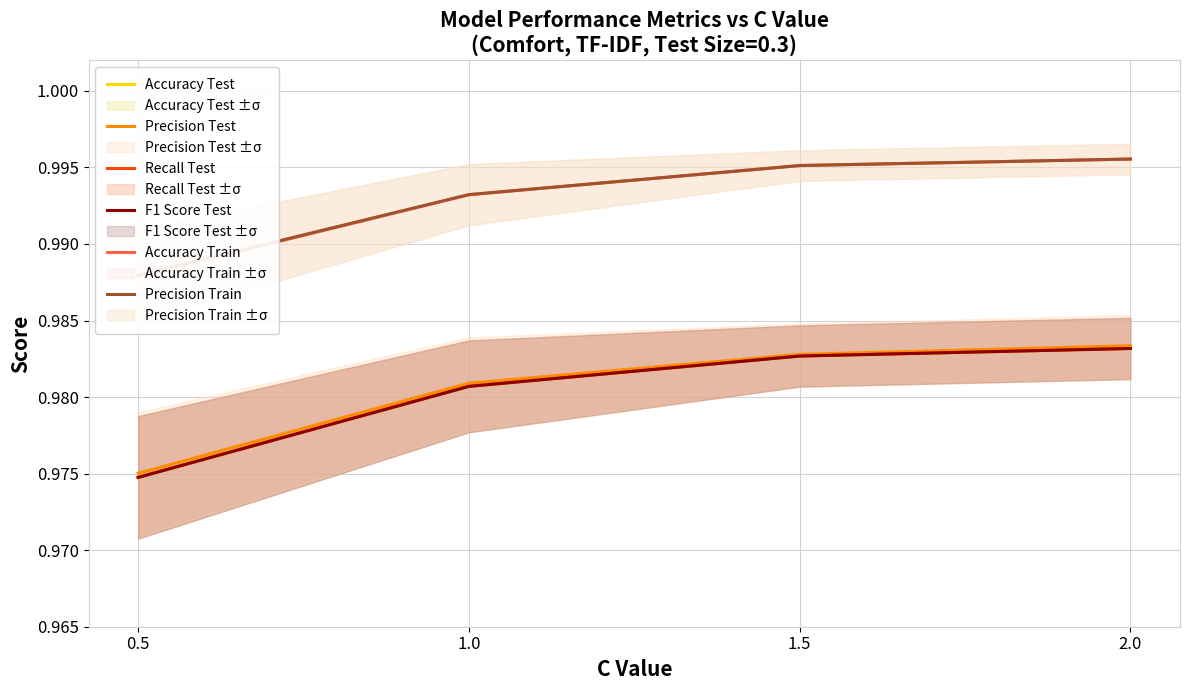

Does the chart display data point markers on the line(s)?

No